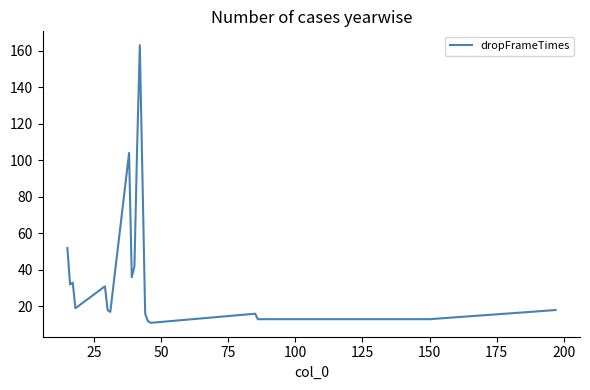

What is the smallest value displayed?

11